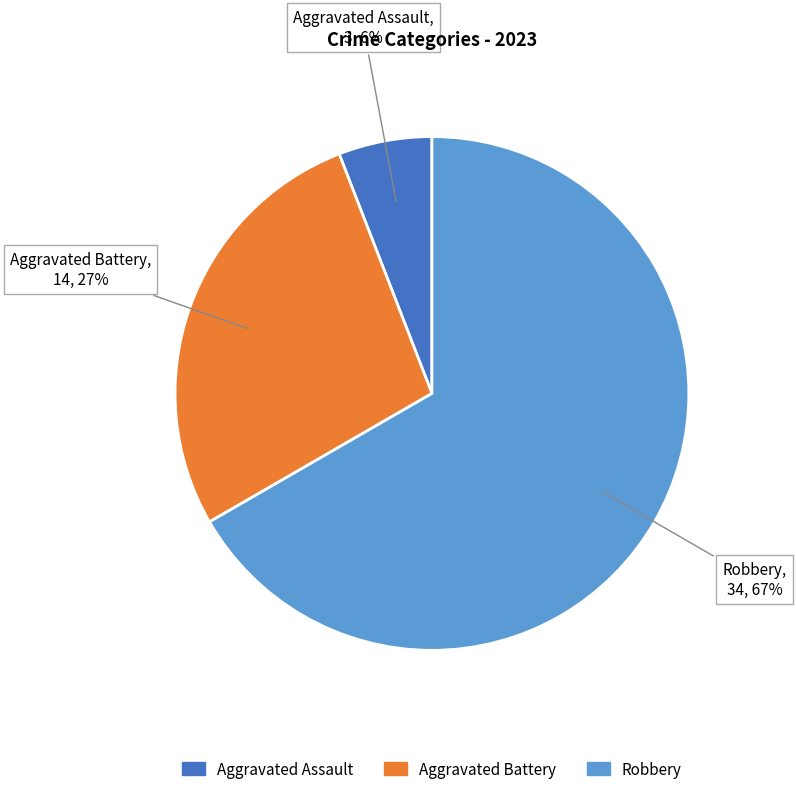

To the nearest percent, what is the average slice percentage?

33%